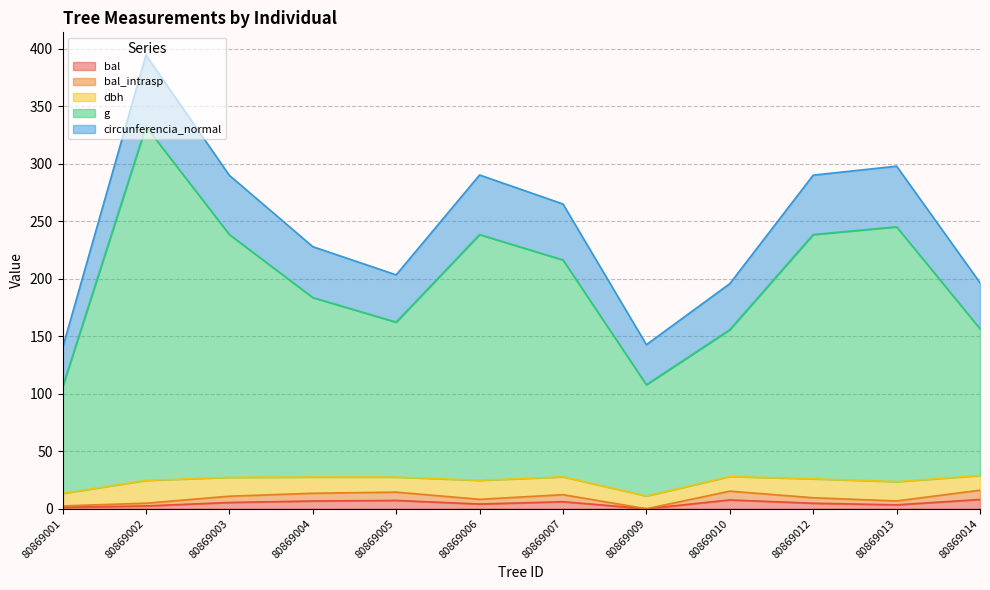

Which category has the lowest value in the g series?

80869001